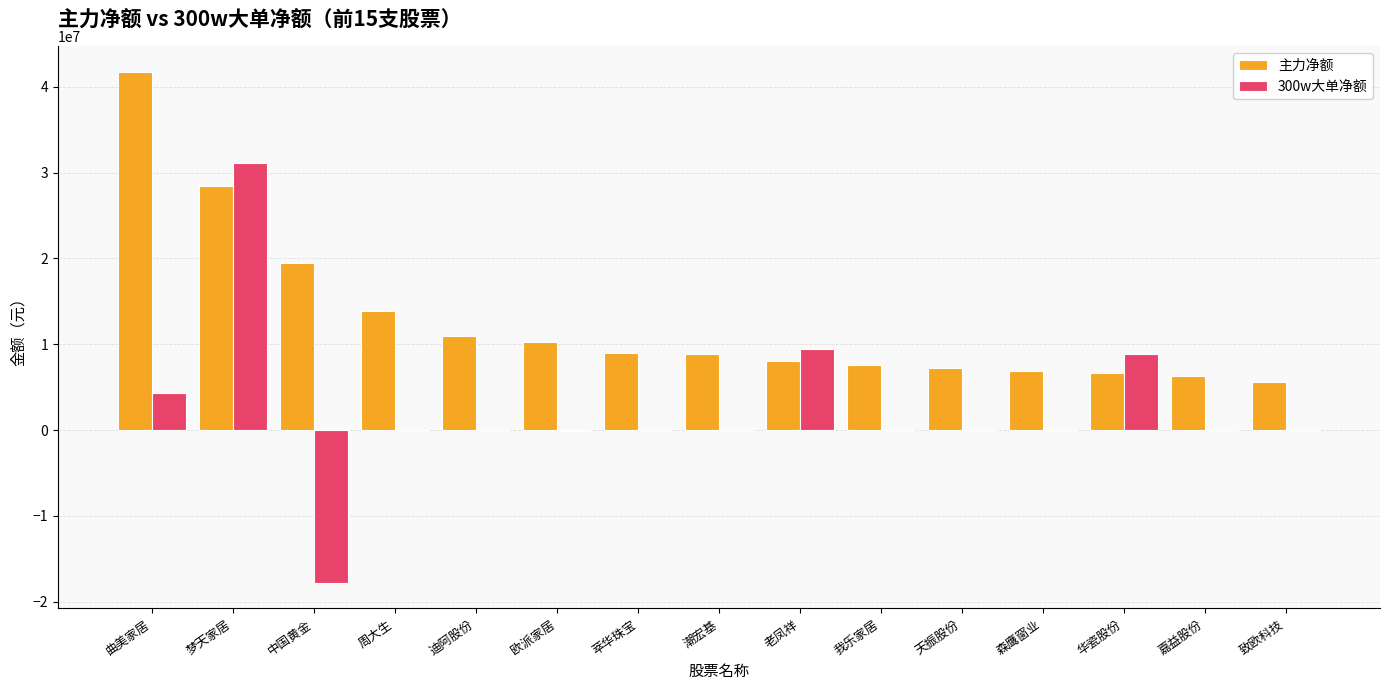

What is the maximum value for 主力净额?

41712022